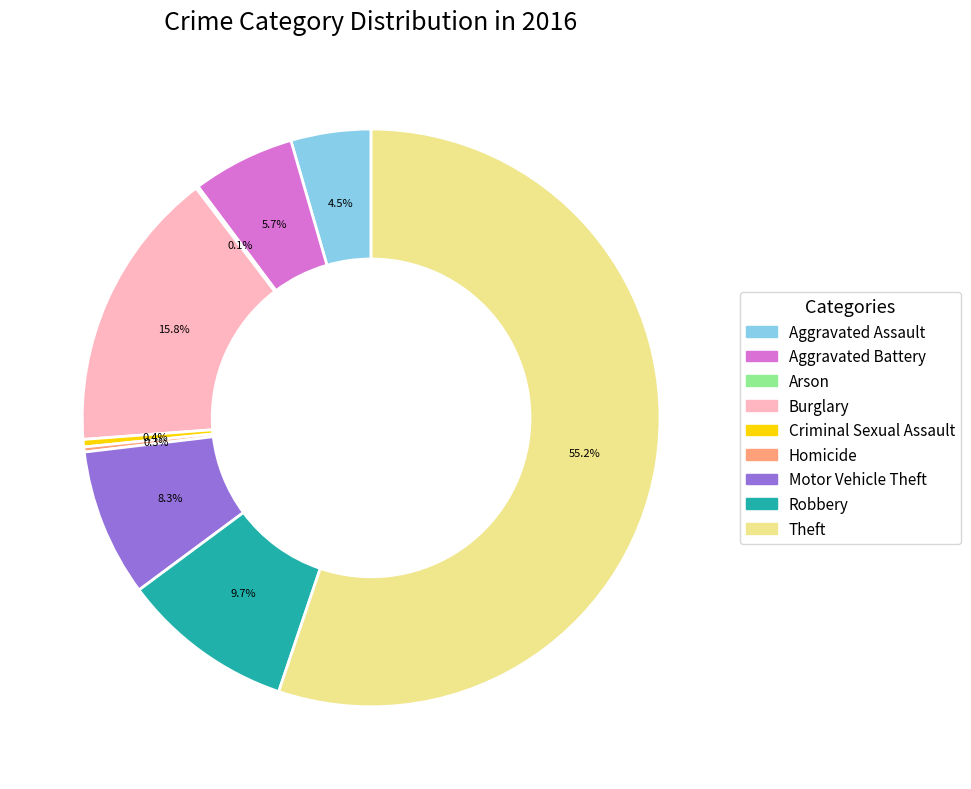

What is the ratio of the value at Burglary to the value at Robbery?

1.6